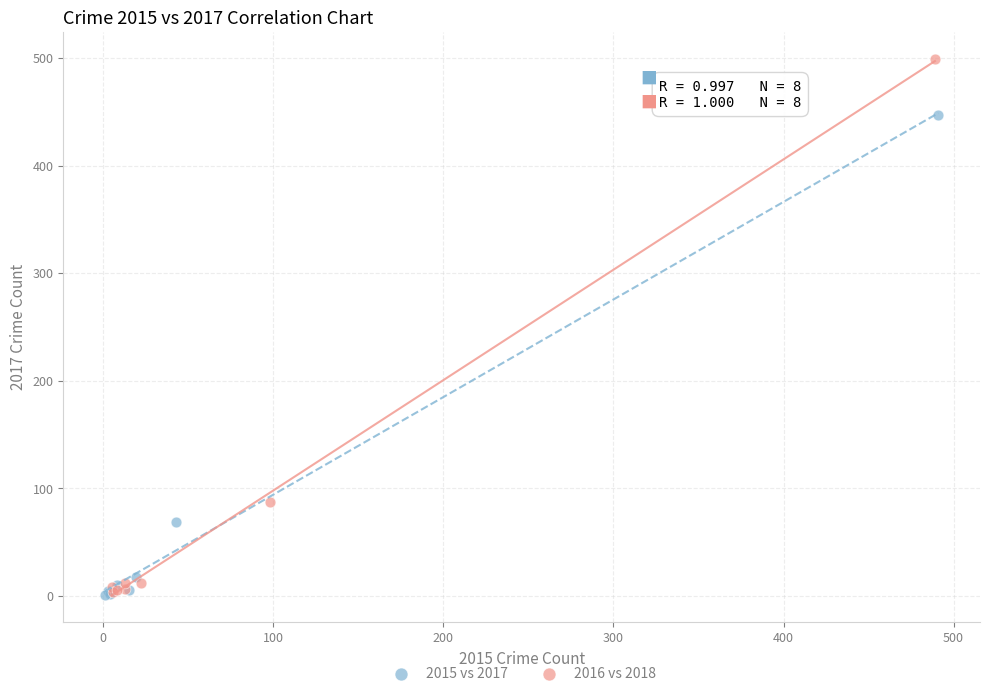

Which series reaches the maximum Y coordinate?

2016 vs 2018